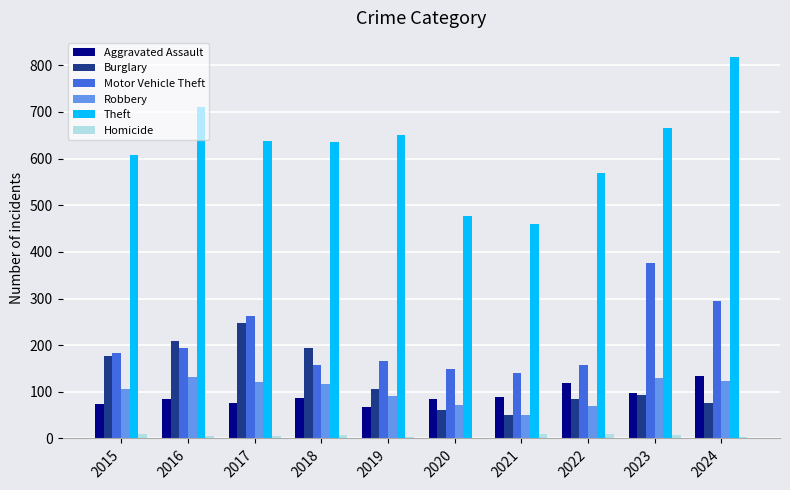

How many data points does each series have?

10